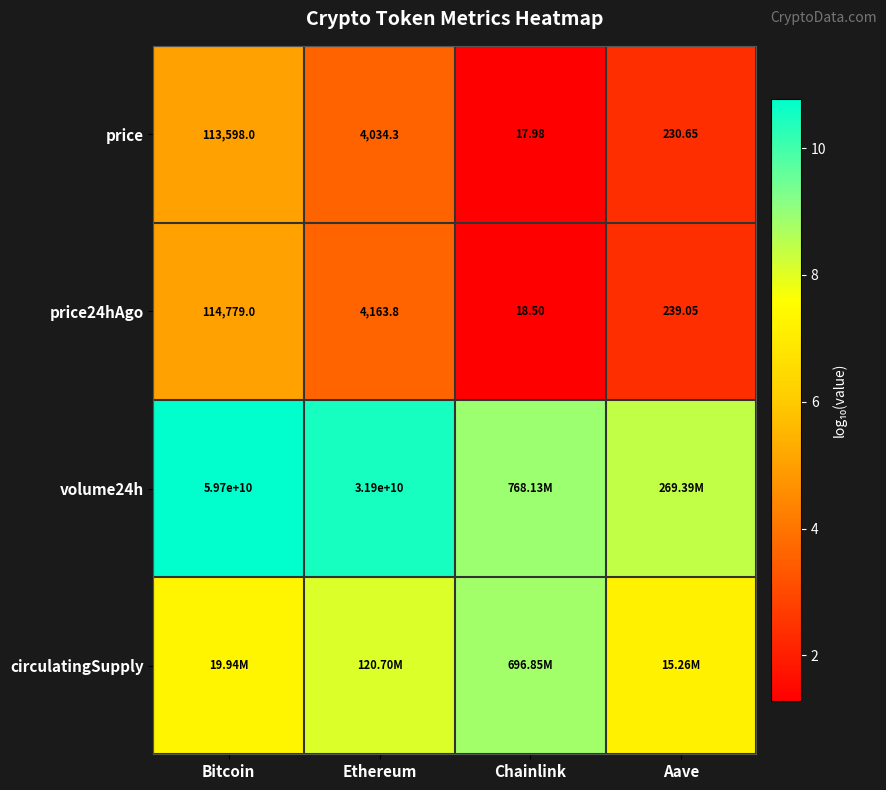

Rank the categories by price24hAgo value from highest to lowest.

Bitcoin, Ethereum, Aave, Chainlink